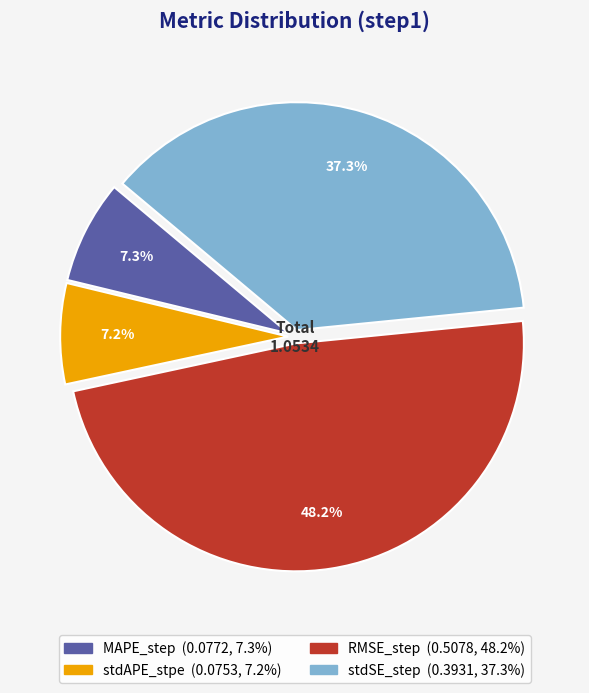

How many slices are in this pie chart?

4